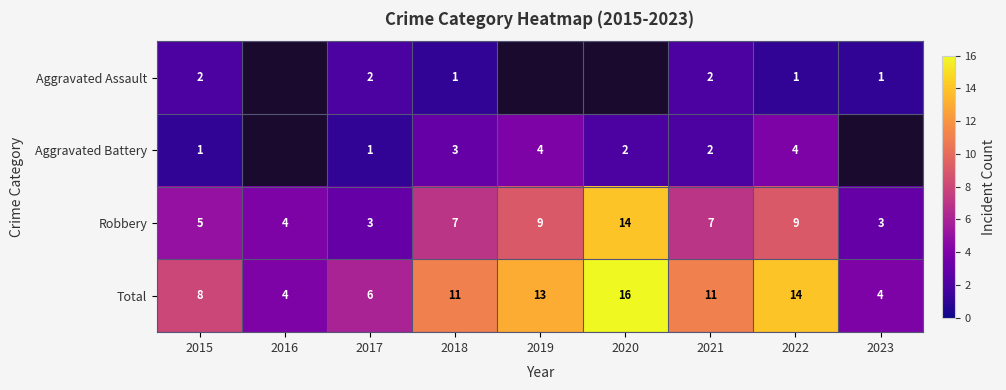

What is the maximum value shown in the chart?

16.0